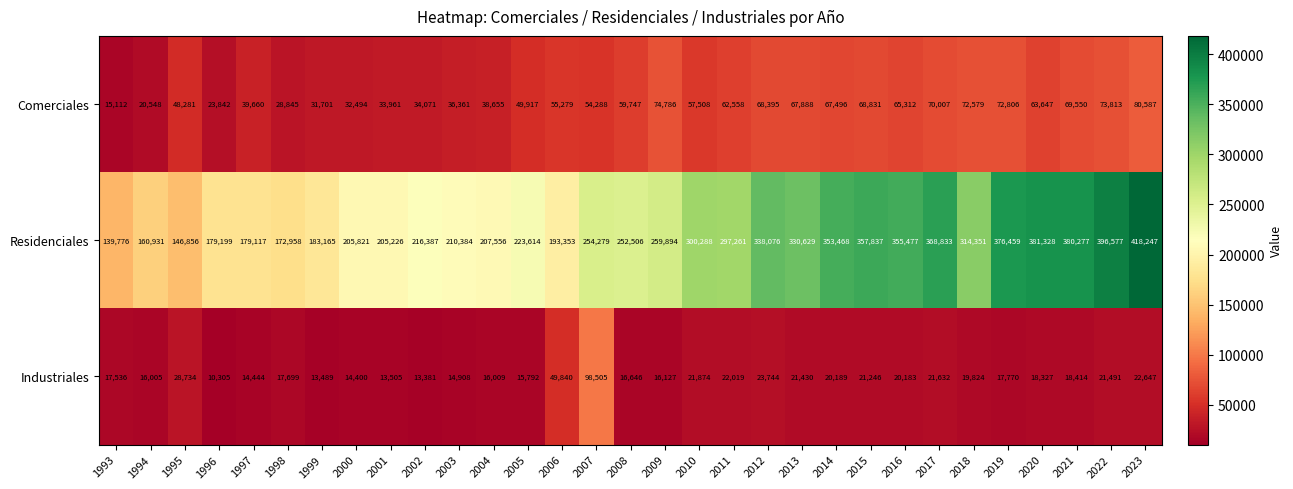

At which category is the sum across all series the highest?

2023